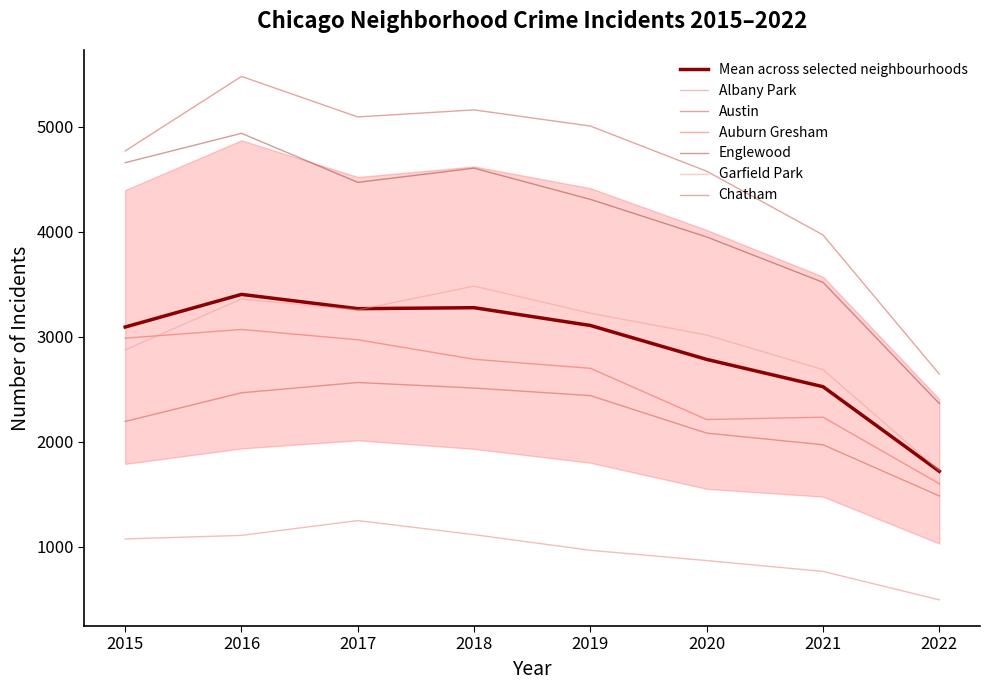

Does the chart have visible grid lines?

No